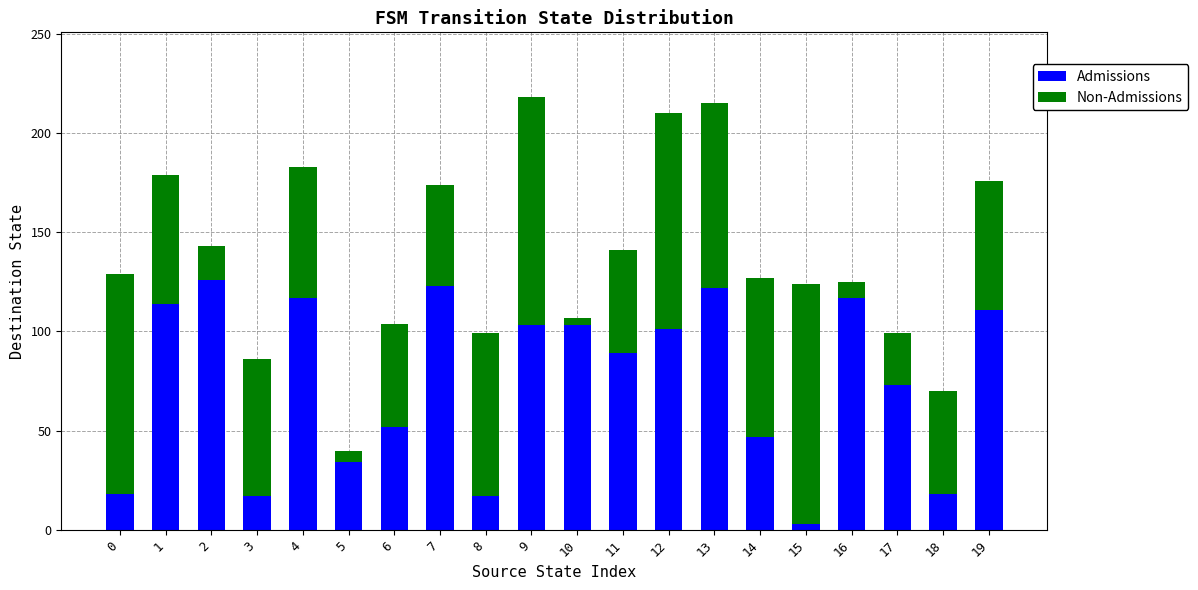

What are all the series names shown in the legend?

Admissions, Non-Admissions